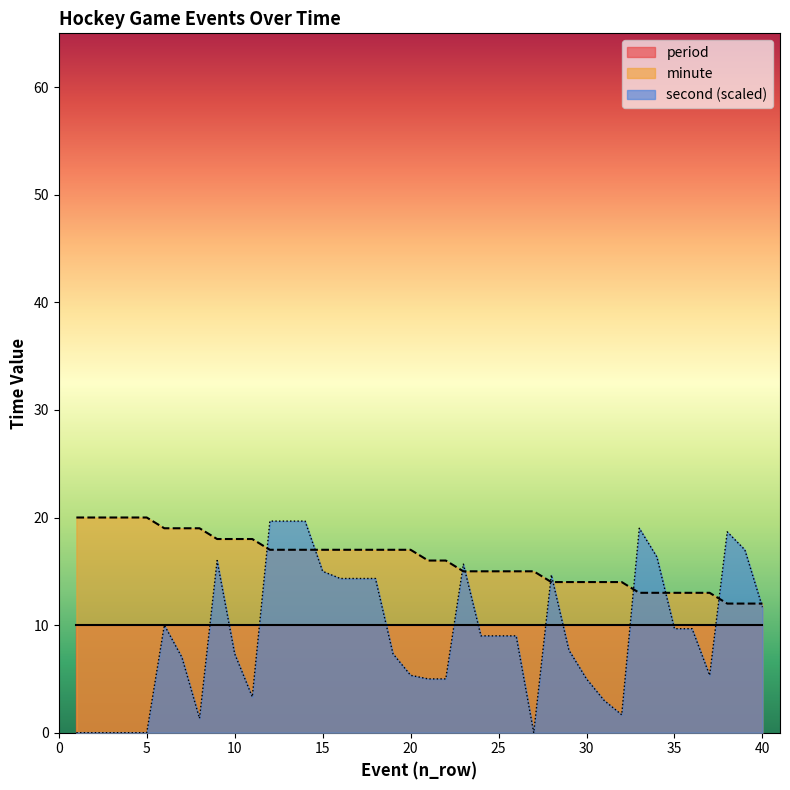

Does the chart have visible grid lines?

No